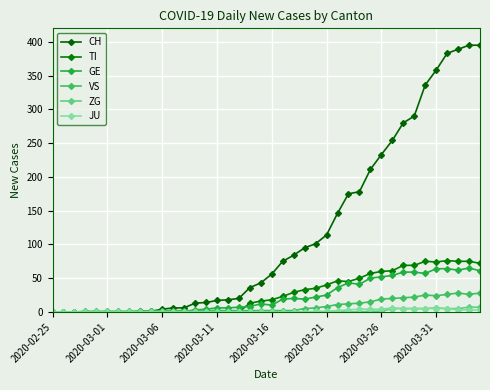

Which label corresponds to the smallest value in the chart?

2020-02-25